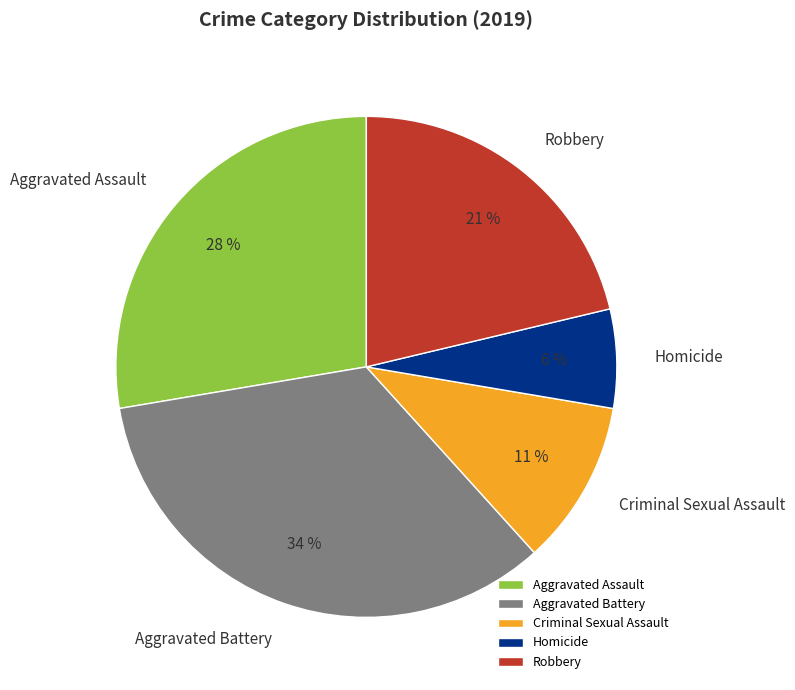

Is the sum of Robbery and Aggravated Battery greater than half?

Yes